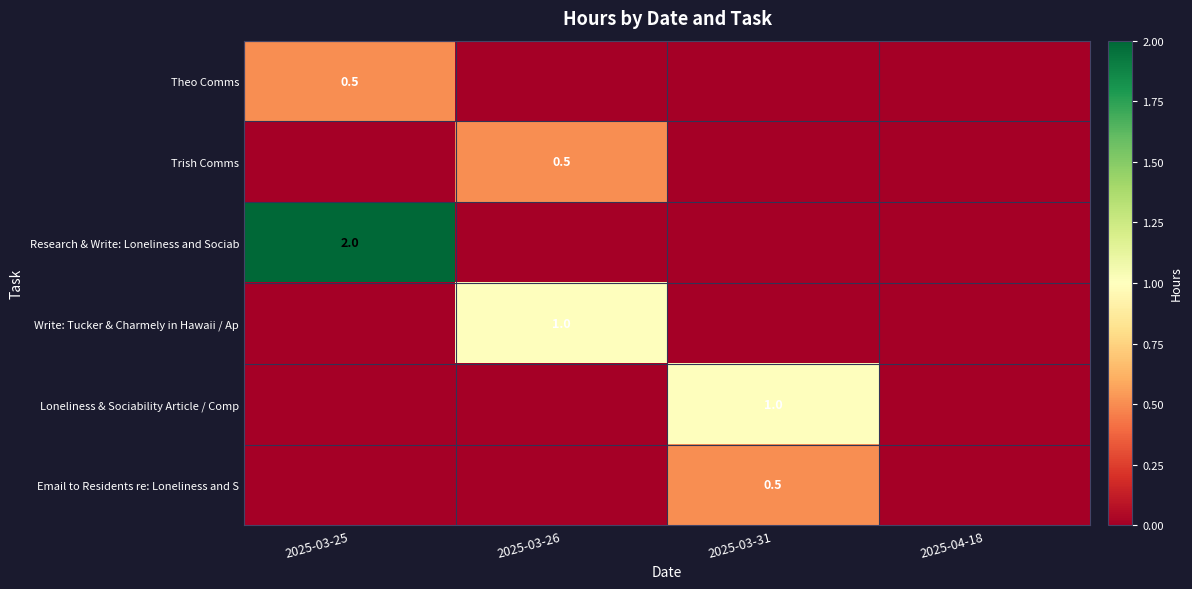

Is the value of Trish Comms at 2025-03-26 greater than the value of Research & Write: Loneliness and Sociab at 2025-03-25?

No